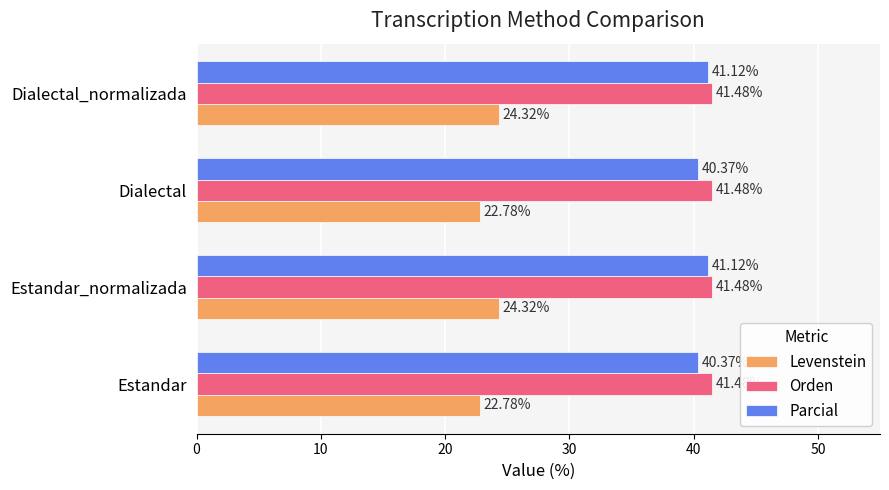

Which series has the largest total across all categories?

Orden